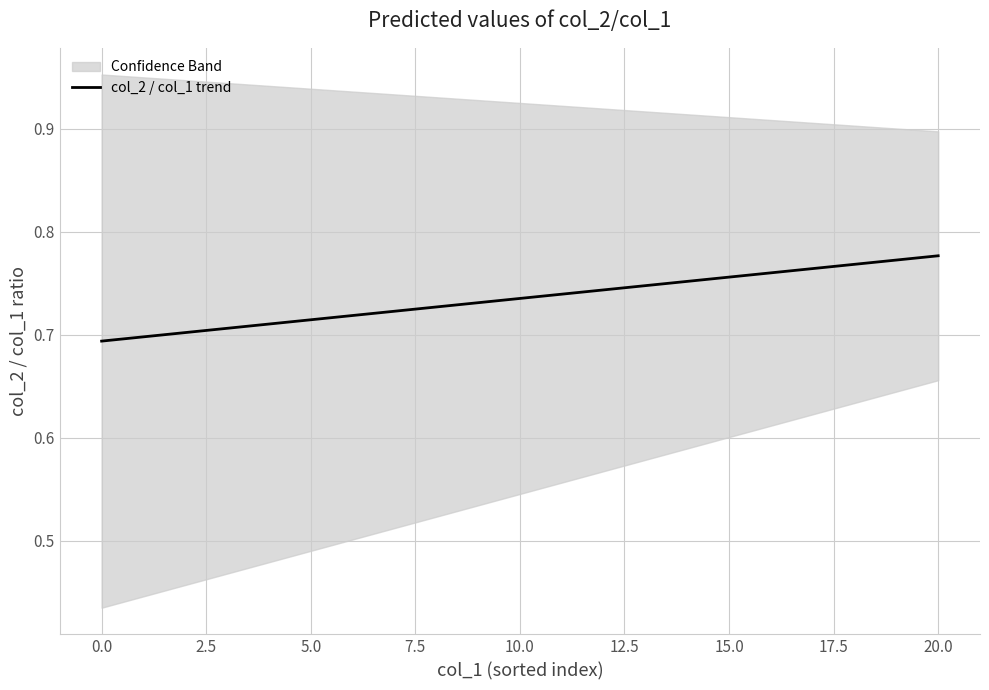

What is the label of the 18th point from the right?

5.0